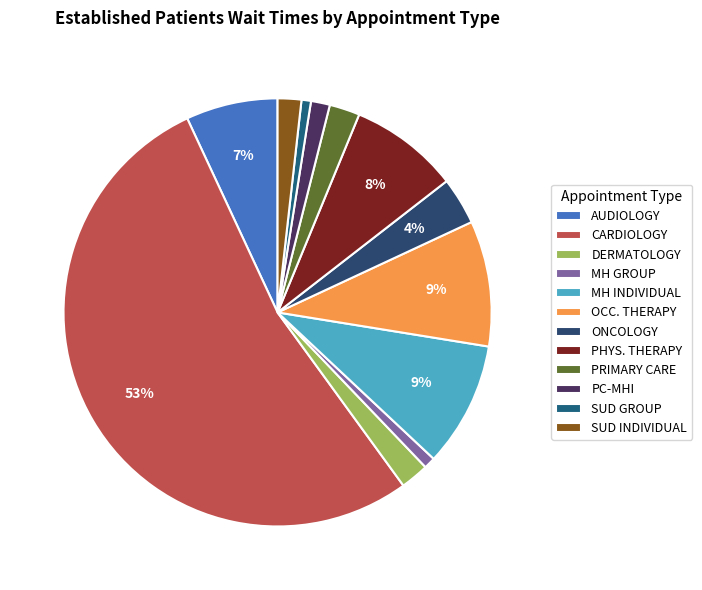

To the nearest percent, what is the difference between the largest and smallest slice percentages?

52%